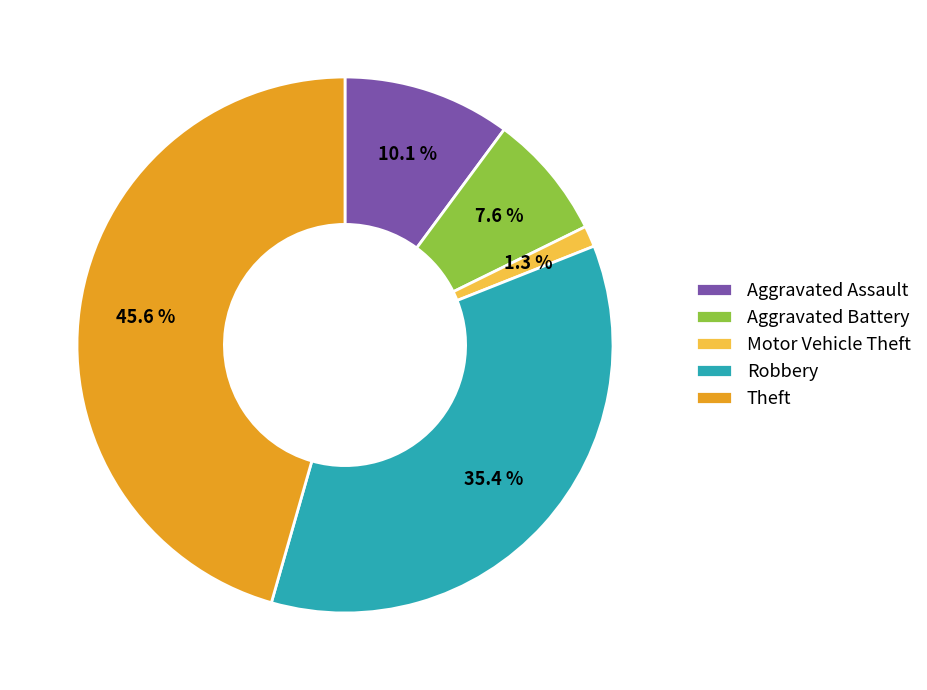

Rank the categories by value from highest to lowest.

Theft, Robbery, Aggravated Assault, Aggravated Battery, Motor Vehicle Theft